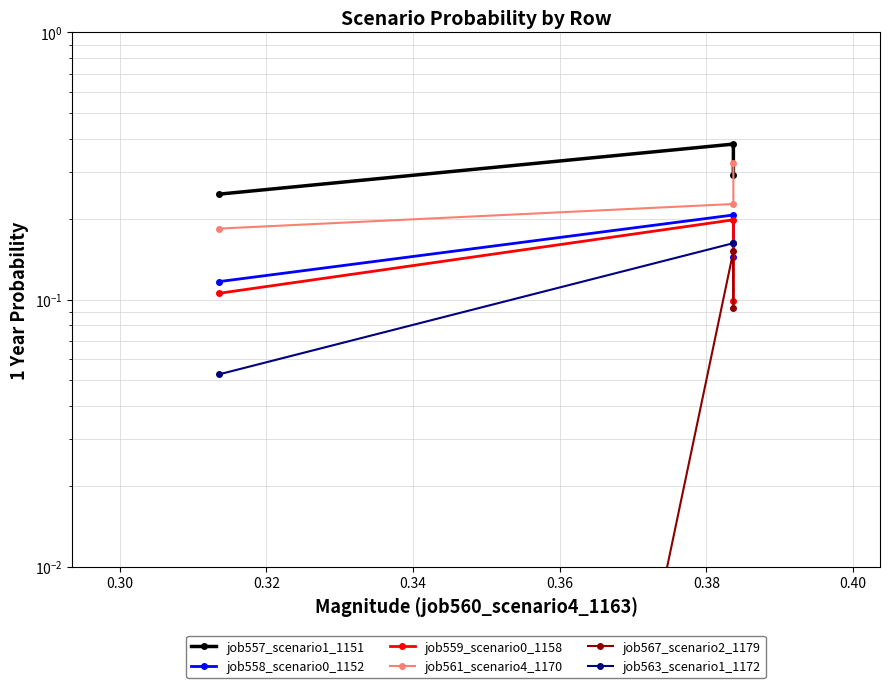

How many categories are shown in the chart?

3